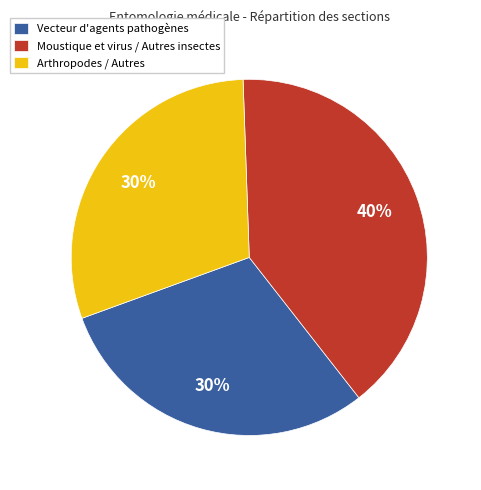

To the nearest percent, what portion does Vecteur d'agents pathogènes represent?

30%